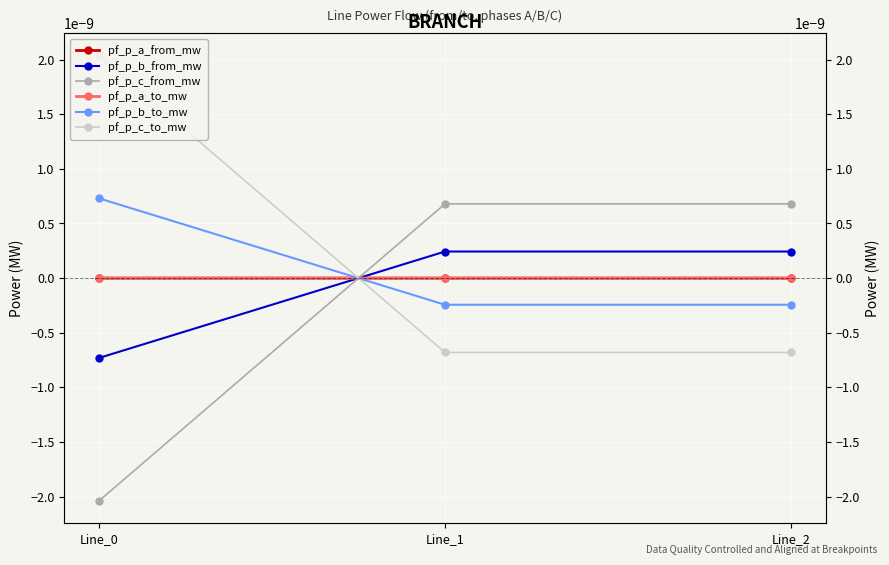

Rank the series at Line_2 from highest to lowest value.

pf_p_c_from_mw, pf_p_b_from_mw, pf_p_a_to_mw, pf_p_a_from_mw, pf_p_b_to_mw, pf_p_c_to_mw